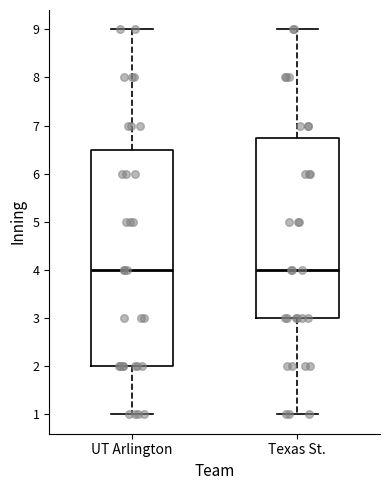

Reading left to right, read every box against the y-axis: the position of its median line, the range the box covers, and the ends of its whiskers. The values are not printed on the chart, so give them approximately, as read against the axis.

UT Arlington: median 4.0, box 2.0 to 6.5, whiskers 1.0 to 9.0
Texas St.: median 4.0, box 3.0 to 6.8, whiskers 1.0 to 9.0